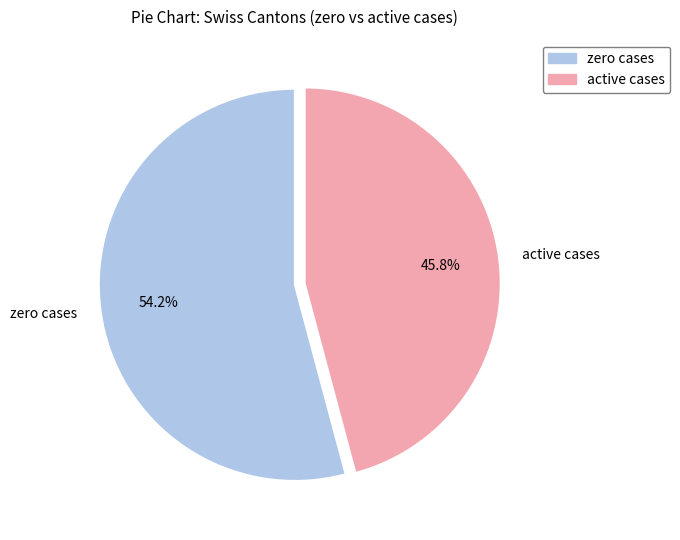

Which slice is the largest?

zero cases